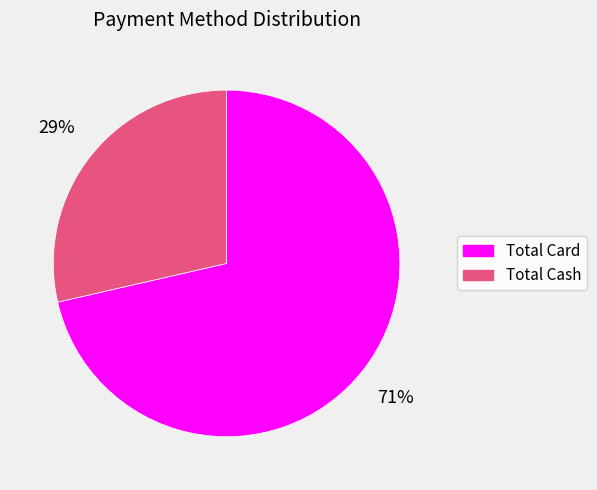

Is Total Card the majority of the pie?

Yes